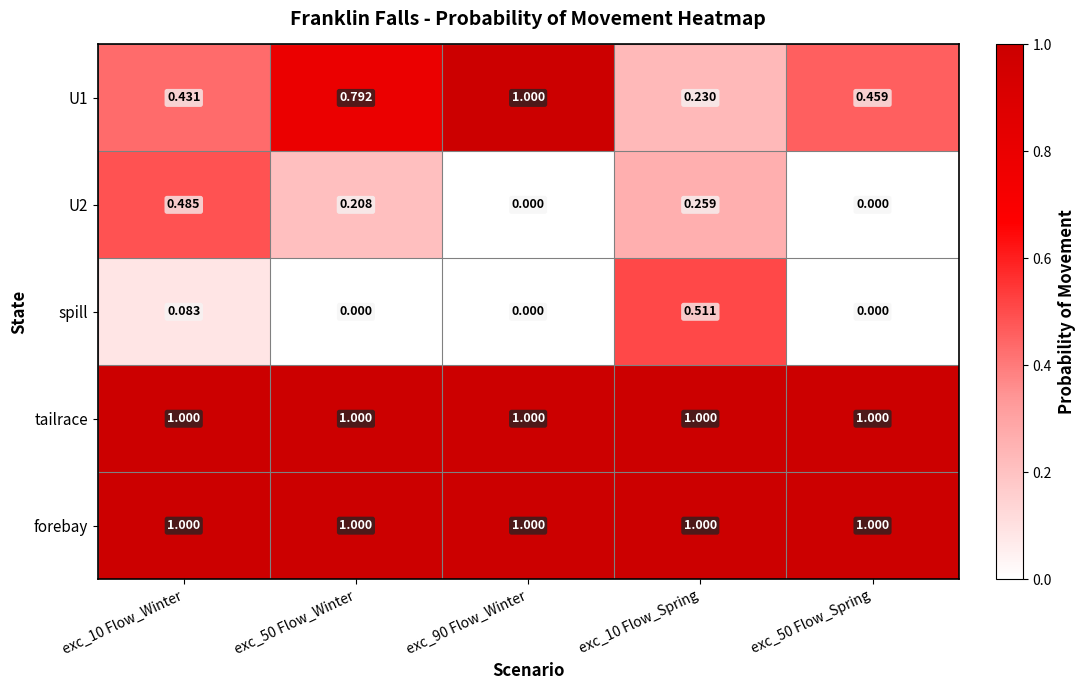

What is the difference between the highest and lowest values at exc_50 Flow_Spring?

1.0